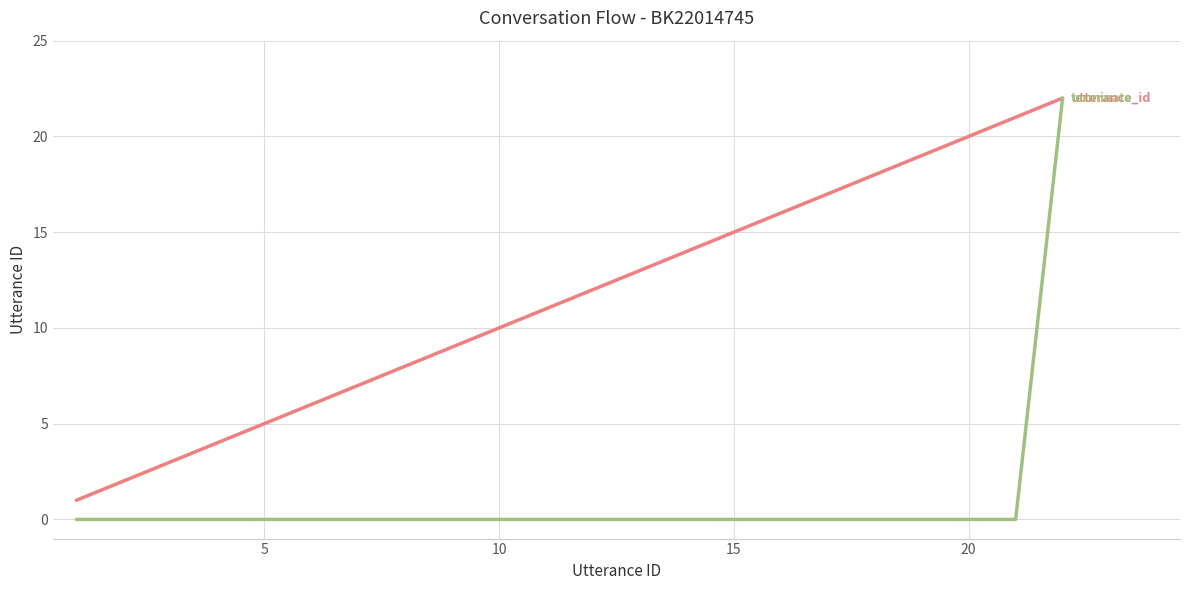

Is this an area chart (filled region under the line)?

No